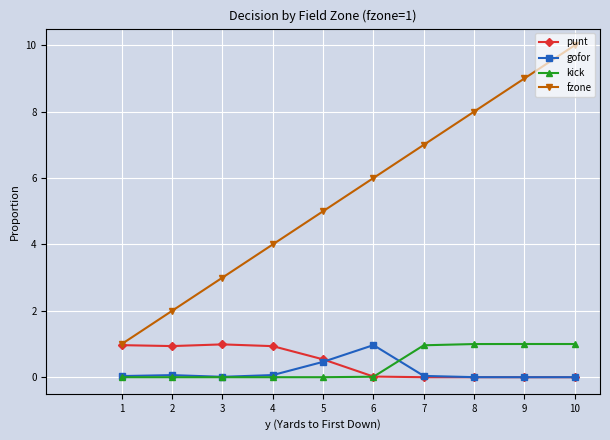

How many lines are shown in the chart?

4